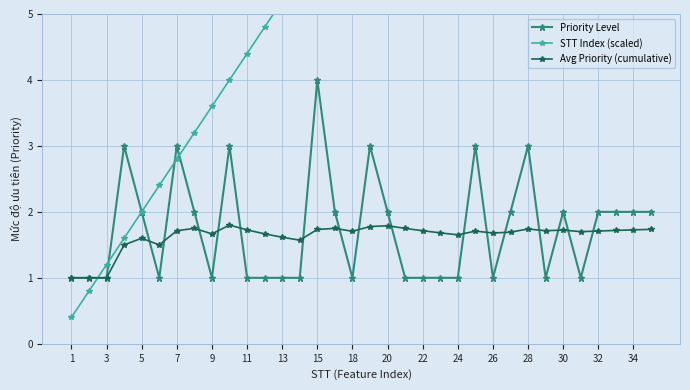

What are all the series names shown in the legend?

Priority Level, STT Index (scaled), Avg Priority (cumulative)